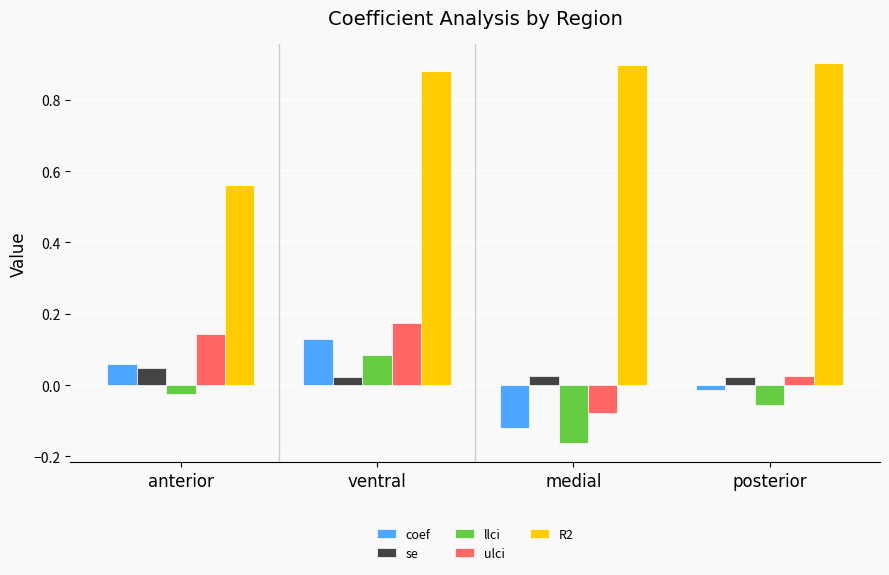

At ventral, list the series in order from smallest to largest.

se, llci, coef, ulci, R2